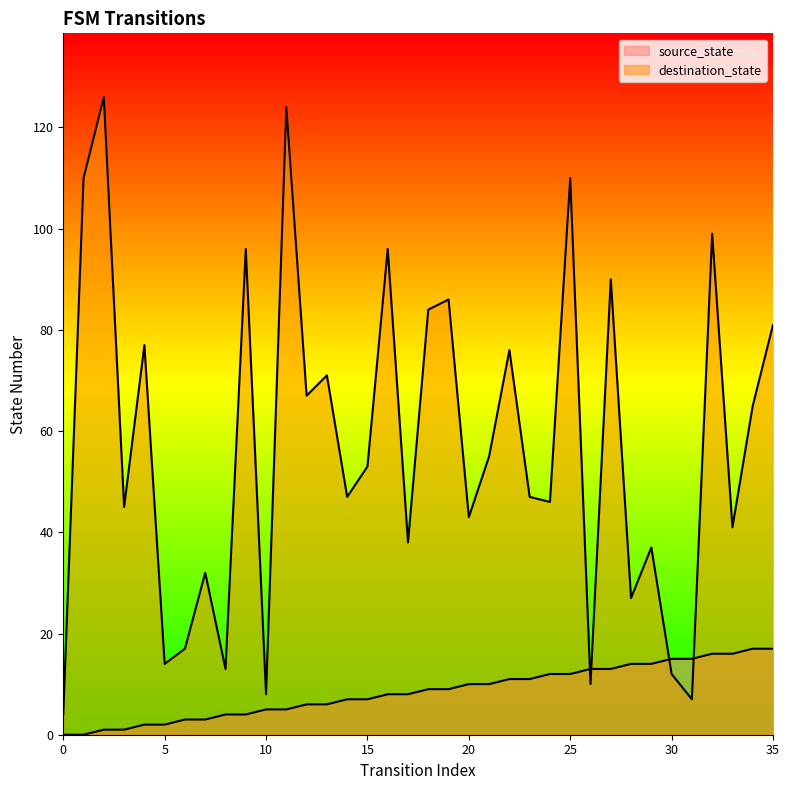

True or false: destination_state has a value of 83 at 23.

False